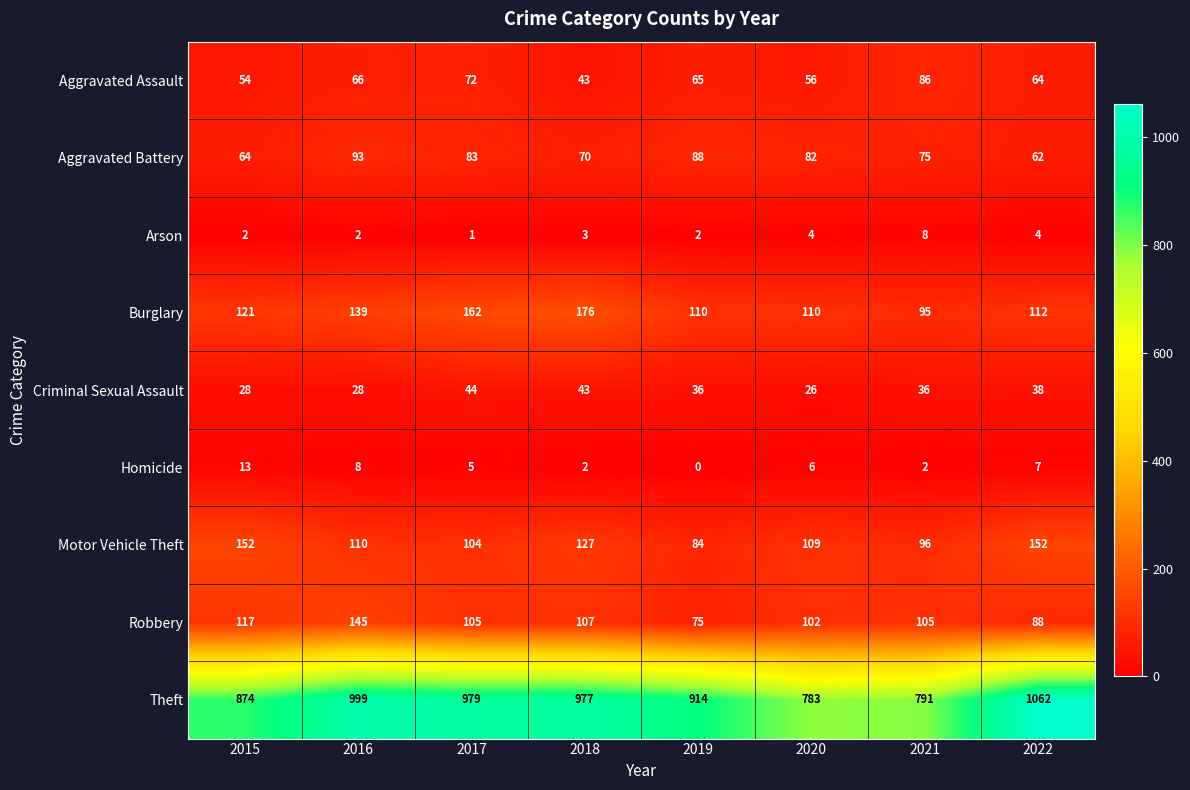

At which category does the chart reach its peak across all series?

2022